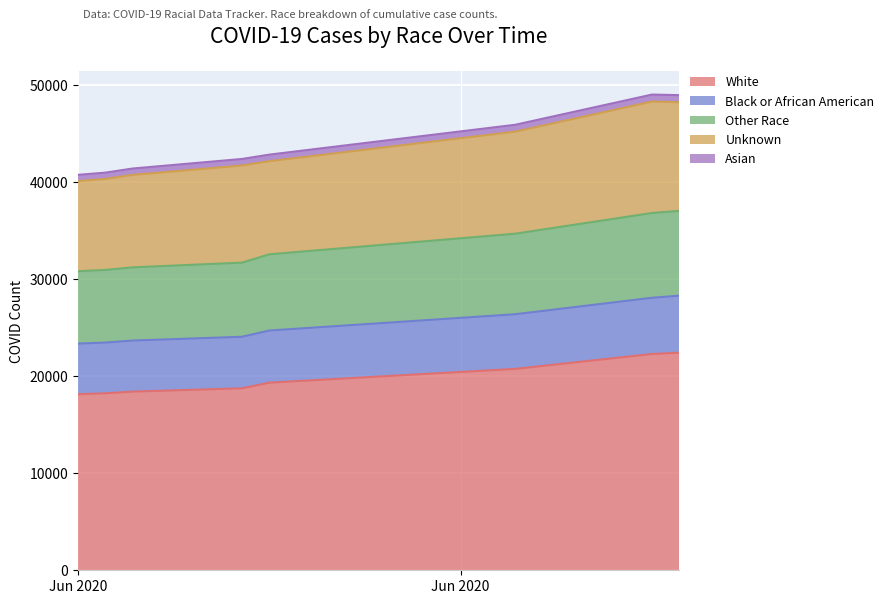

What is the lowest value of the White series?

18160